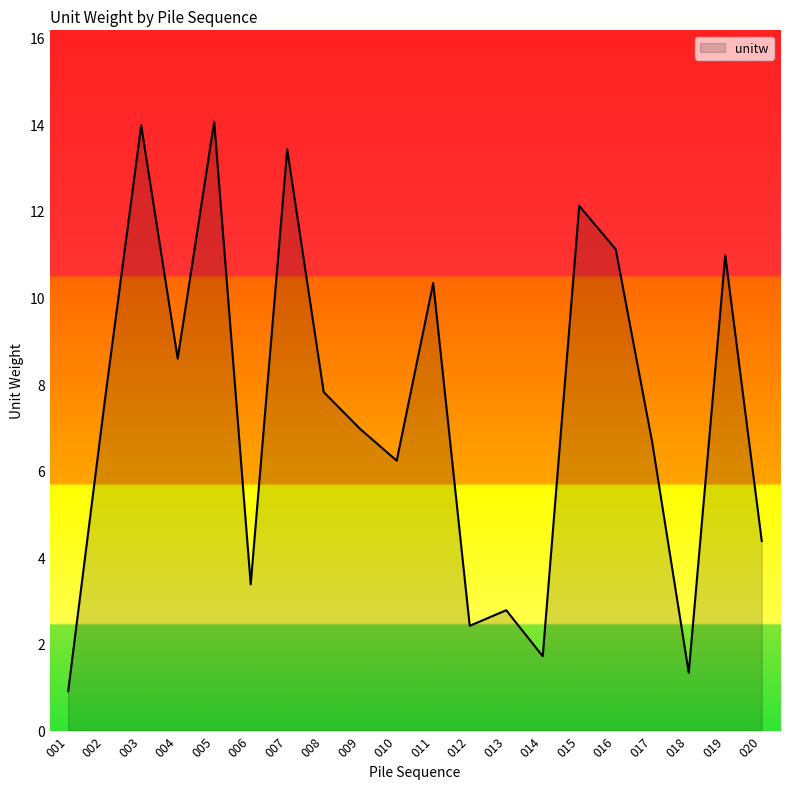

Reading left to right, transcribe all the data shown in this chart.

0.9	7.6	14.0	8.6	14.1	3.4	13.4	7.8	7.0	6.2	10.3	2.4	2.8	1.7	12.1	11.1	6.7	1.3	11.0	4.4